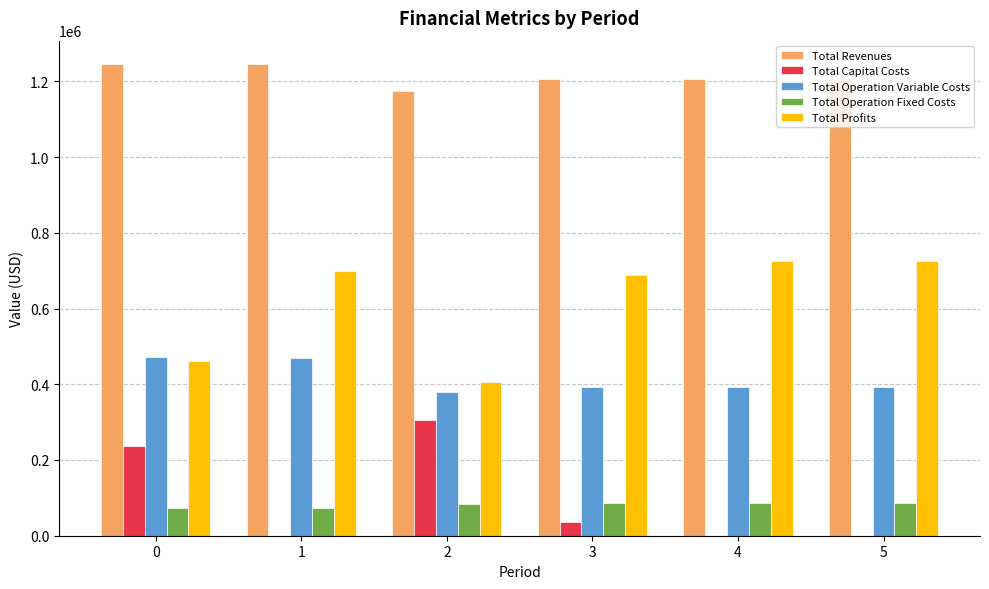

What is the sum of all Total Capital Costs values?

578208.0